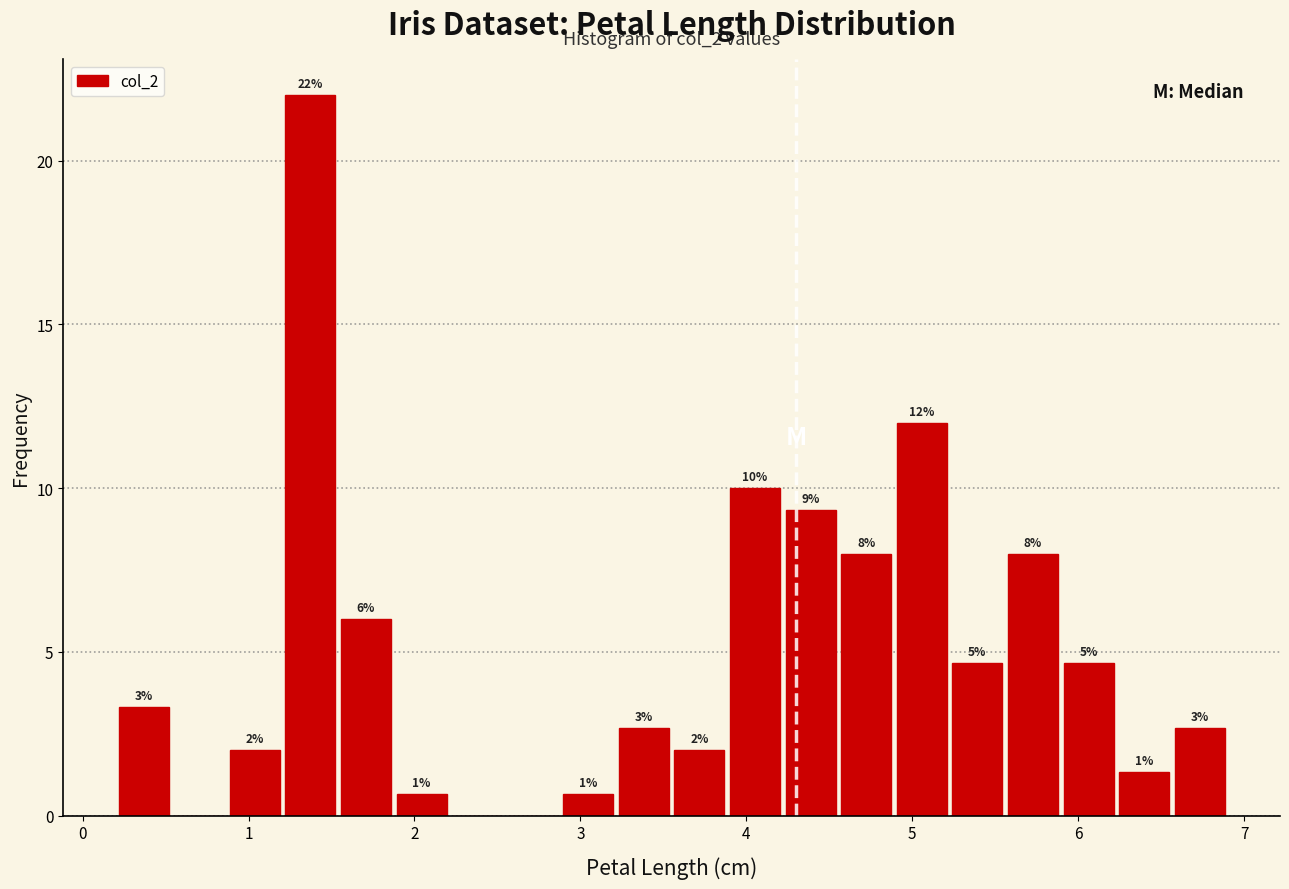

Read against the x-axis, roughly where is the centre of the tallest bar?

1.4